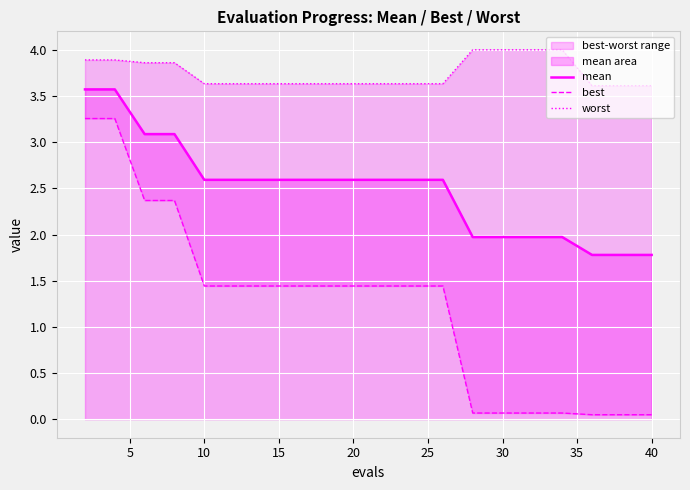

True or false: best and worst cross at least once.

False